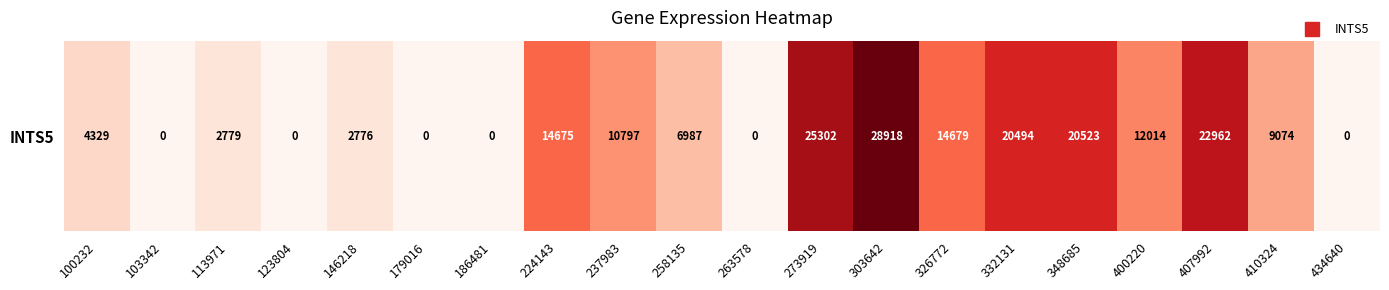

Reading left to right, list all the values displayed in this chart.

100232=4329	103342=0	113971=2779	123804=0	146218=2776	179016=0	186481=0	224143=14675	237983=10797	258135=6987	263578=0	273919=25302	303642=28918	326772=14679	332131=20494	348685=20523	400220=12014	407992=22962	410324=9074	434640=0